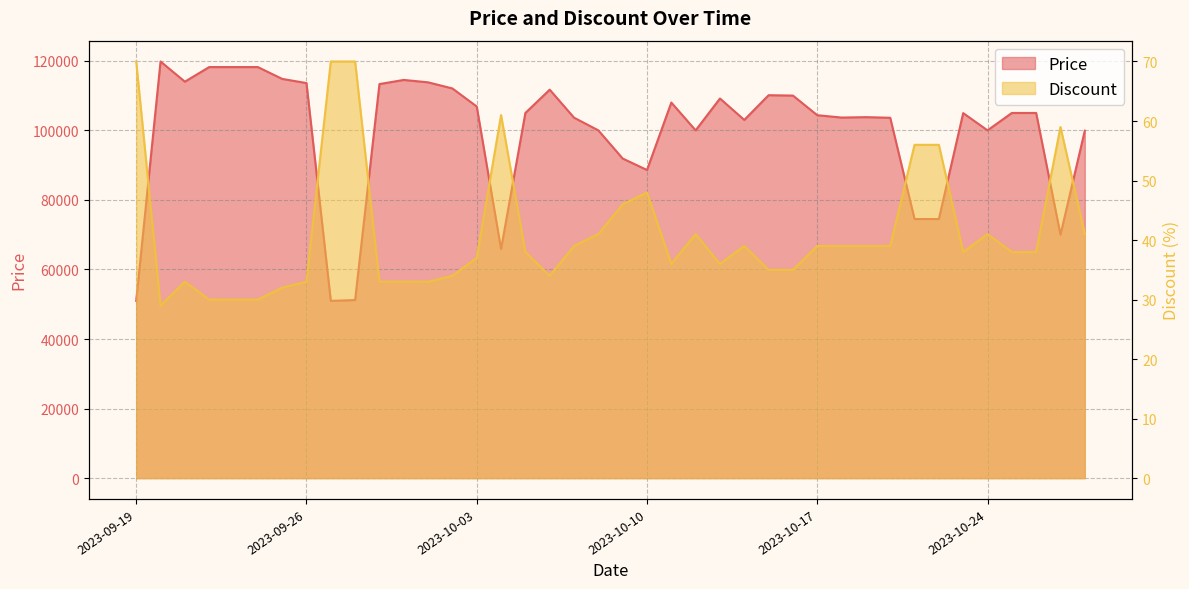

What position from the right is 2023-09-24?

35